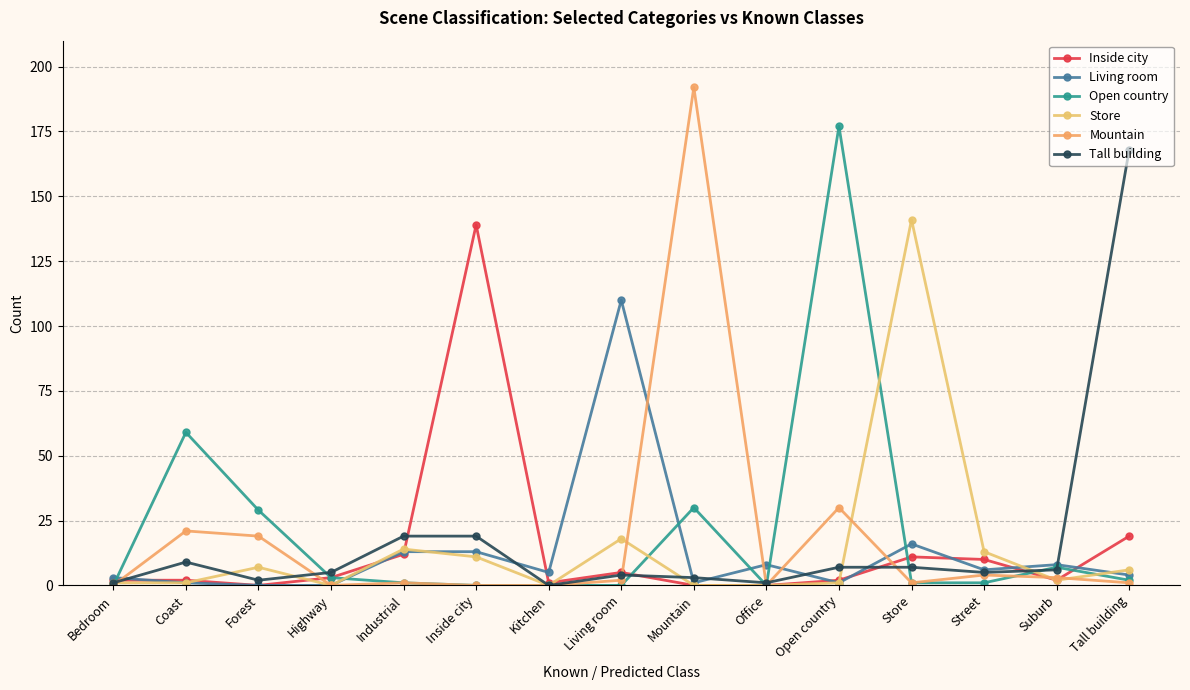

Rank the series at Highway from highest to lowest value.

Tall building, Inside city, Open country, Living room, Store, Mountain